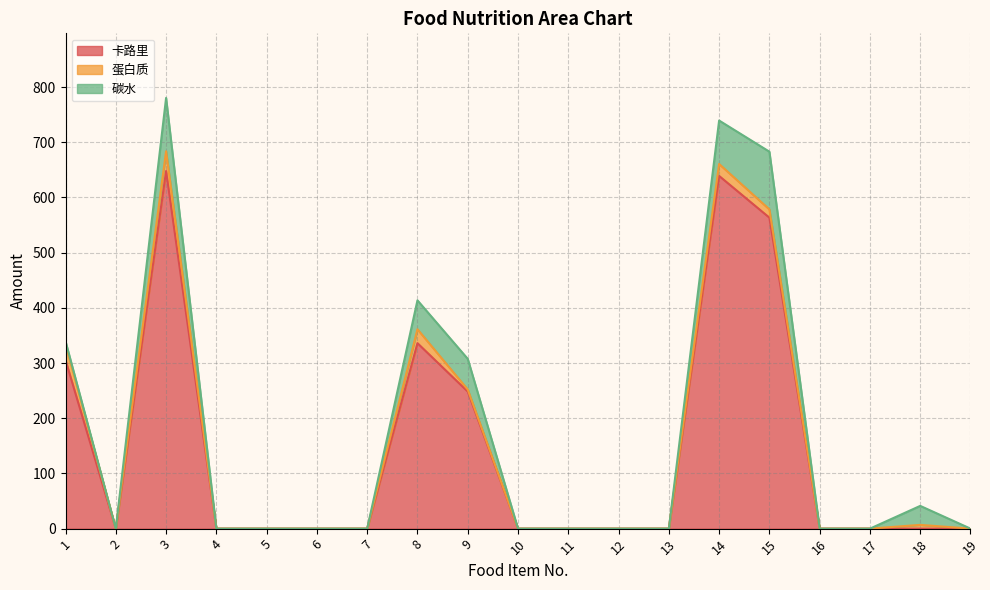

The 卡路里 series shows 90.4 at 1. True or false?

False